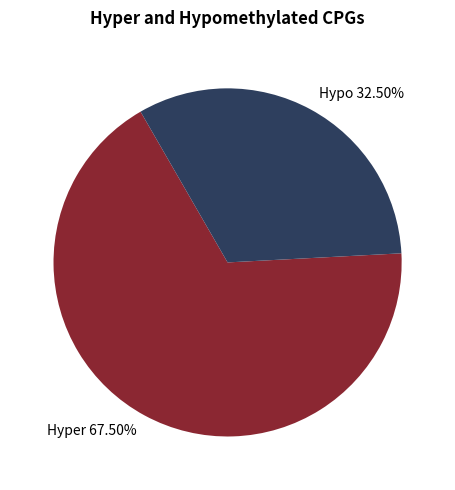

Combined, do Hyper 67.50% and Hypo 32.50% account for over 50%?

Yes